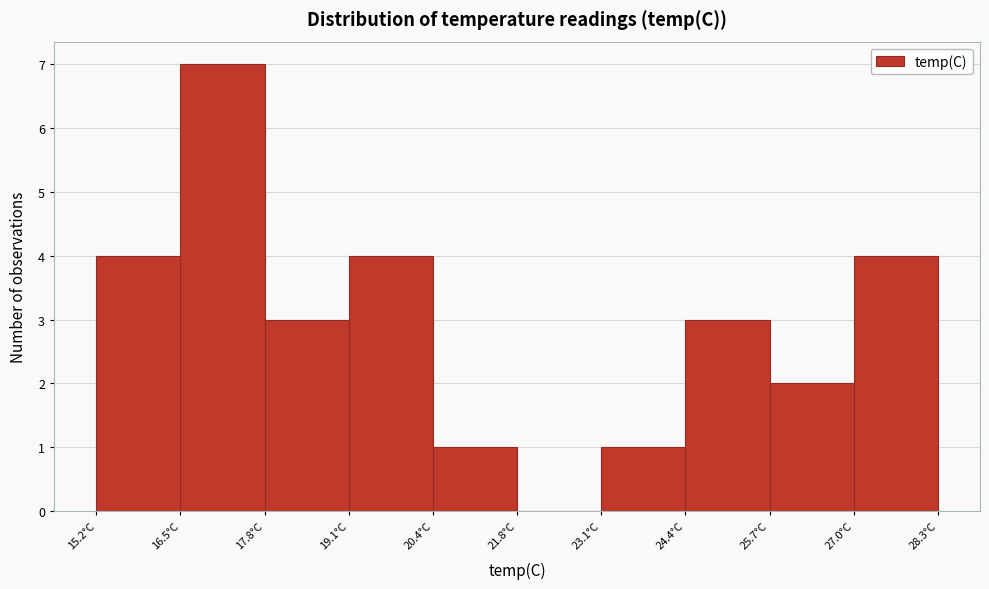

Reading left to right, transcribe this chart: for each bar, give the range it covers on the x-axis and its height. Neither the bar edges nor the heights are printed on the chart, so give them approximately, as read against the axes.

15.2 to 16.6: 4
16.6 to 17.8: 7
17.8 to 19.2: 3
19.2 to 20.4: 4
20.4 to 21.8: 1
21.8 to 23.0: 0
23.0 to 24.4: 1
24.4 to 25.8: 3
25.8 to 27.0: 2
27.0 to 28.4: 4